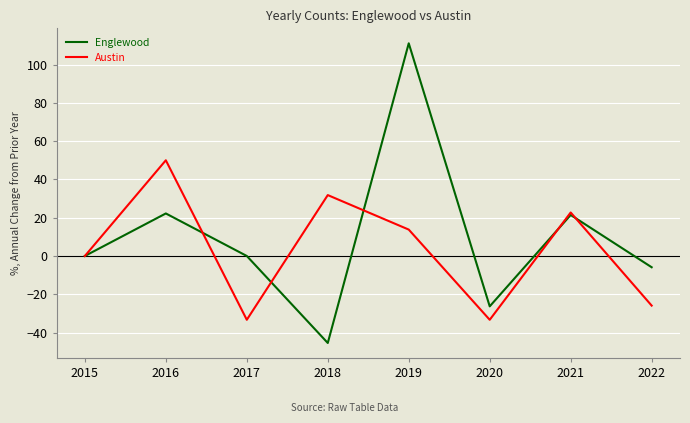

How many lines are shown in the chart?

2